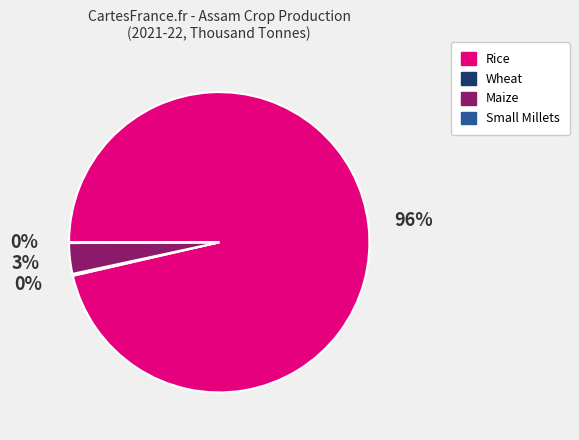

What is the largest slice in the pie chart?

Rice